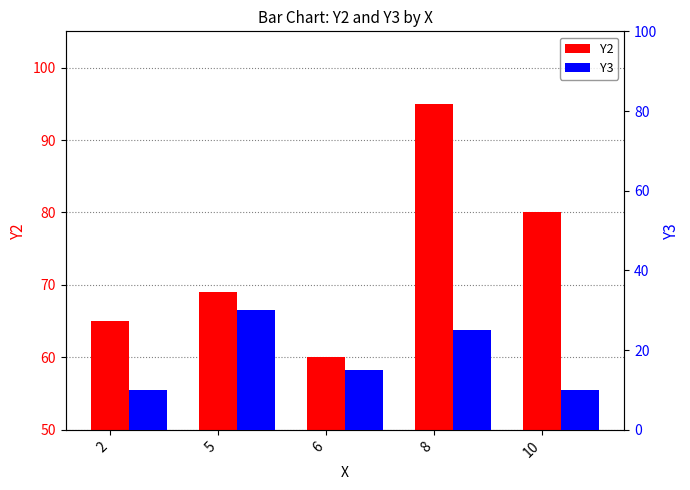

How many groups of bars are there?

5